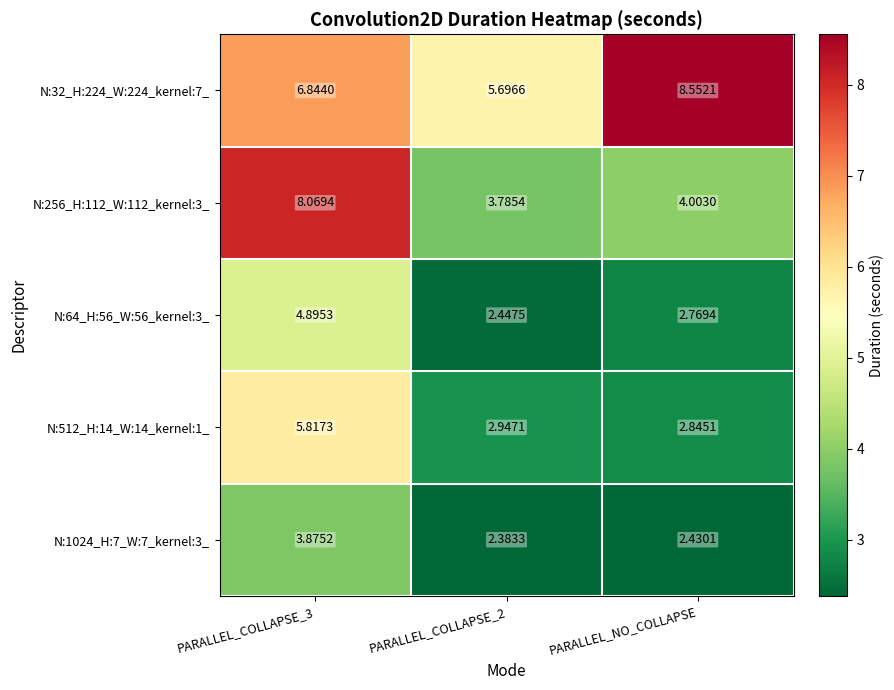

At which label is N:64_H:56_W:56_kernel:3_ closest to 3?

PARALLEL_NO_COLLAPSE